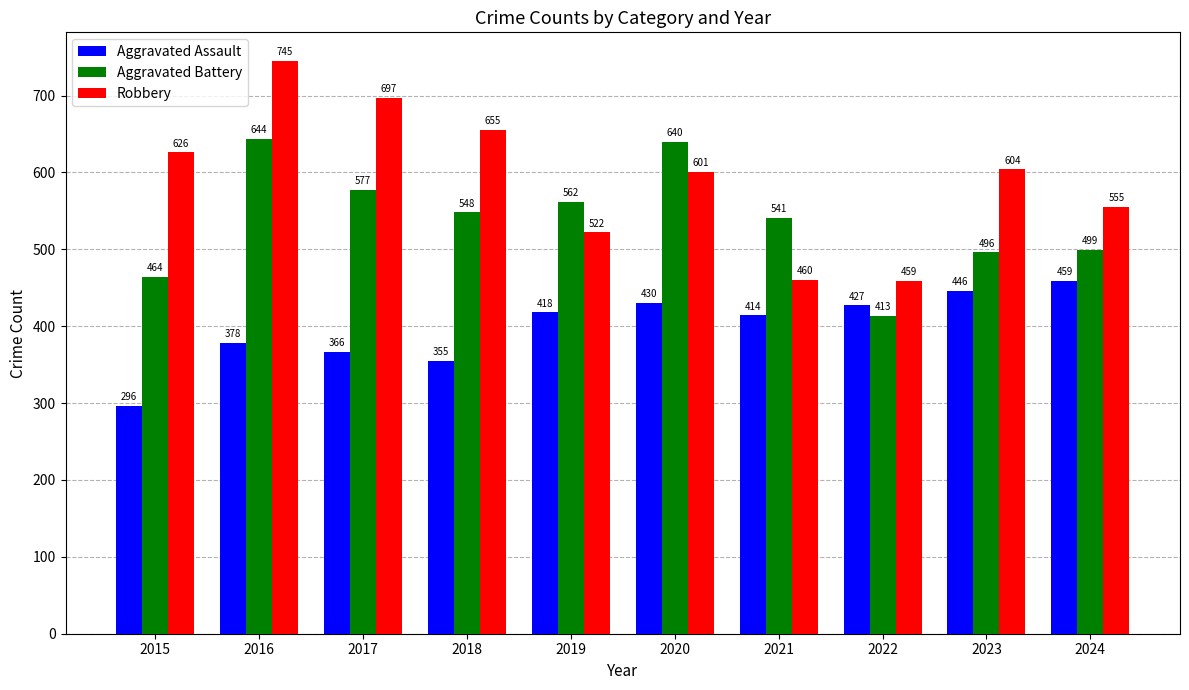

What is the maximum value for Aggravated Assault?

459